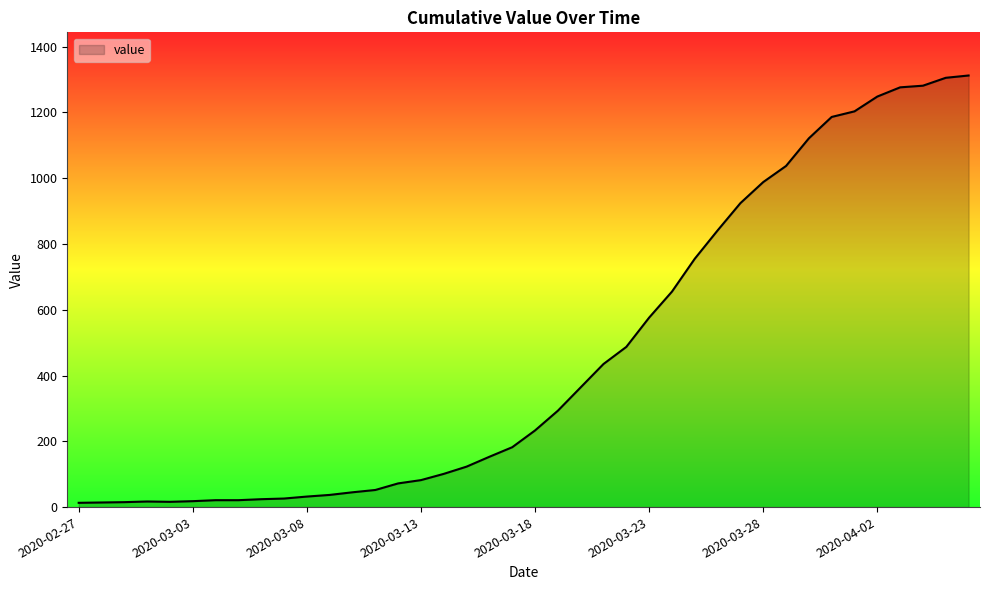

What is the difference between the maximum and minimum values?

1299